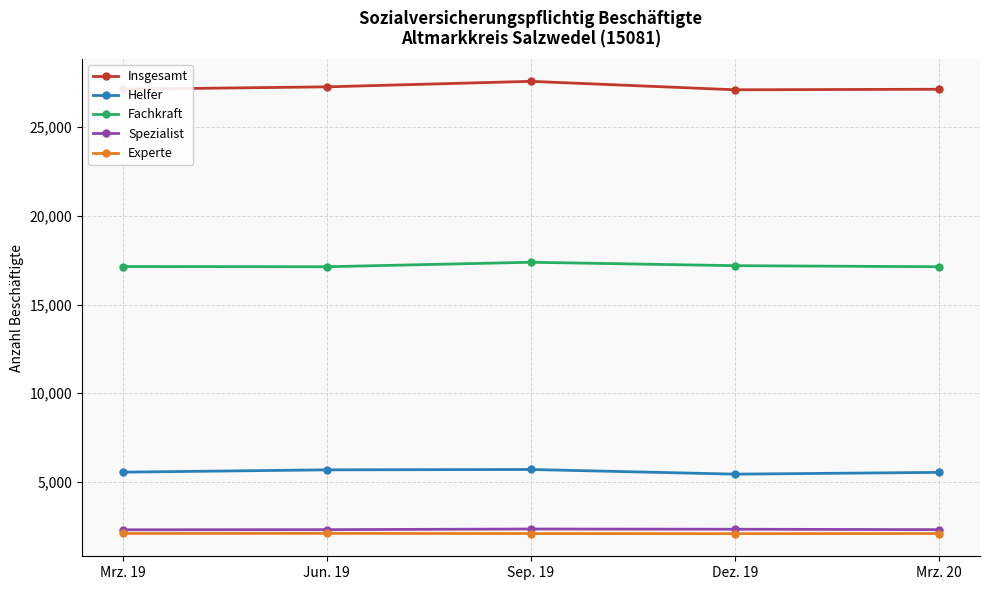

What is the value of the Insgesamt point at the 5th from the left?

27143